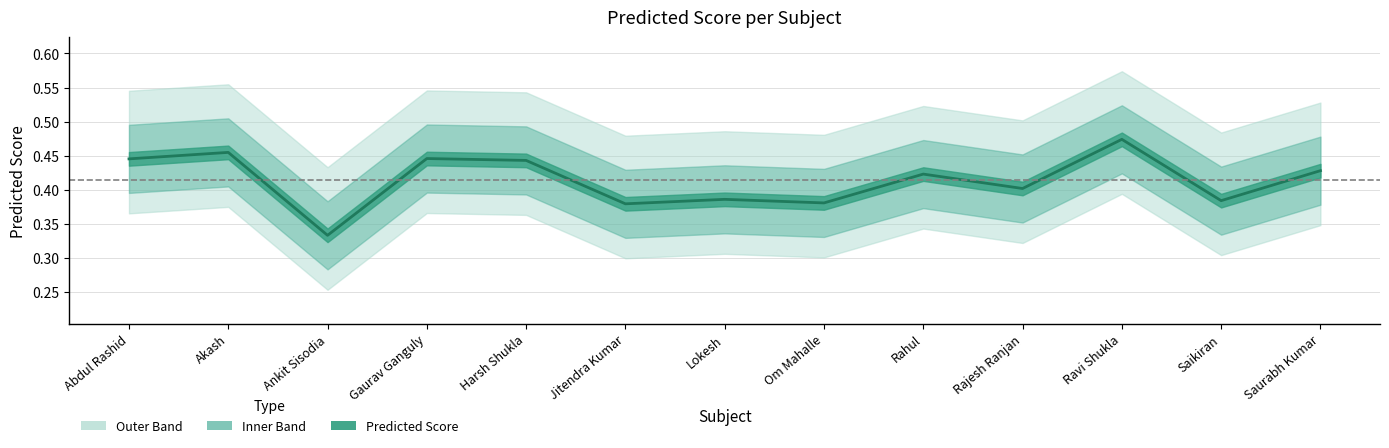

What is the greatest value displayed?

0.5